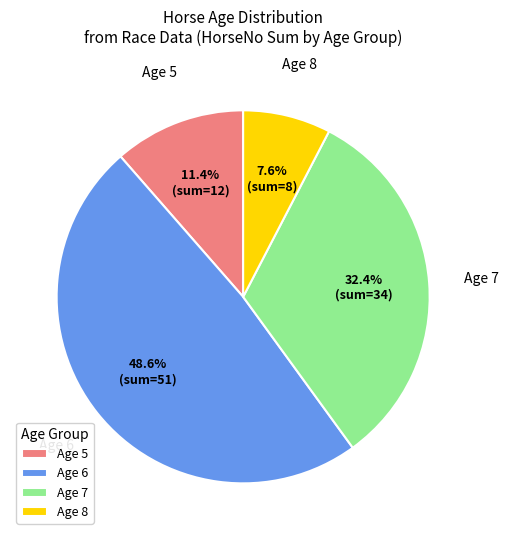

Does Age 7 account for over 50% of the chart?

No